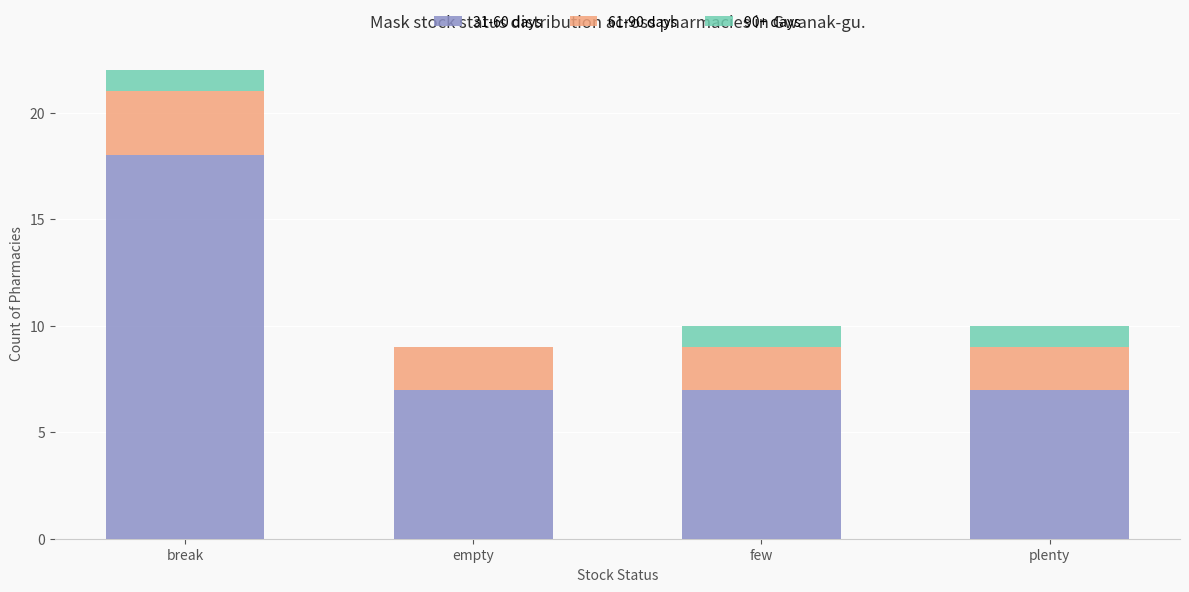

The 31-60 days series shows 7 at few. True or false?

True